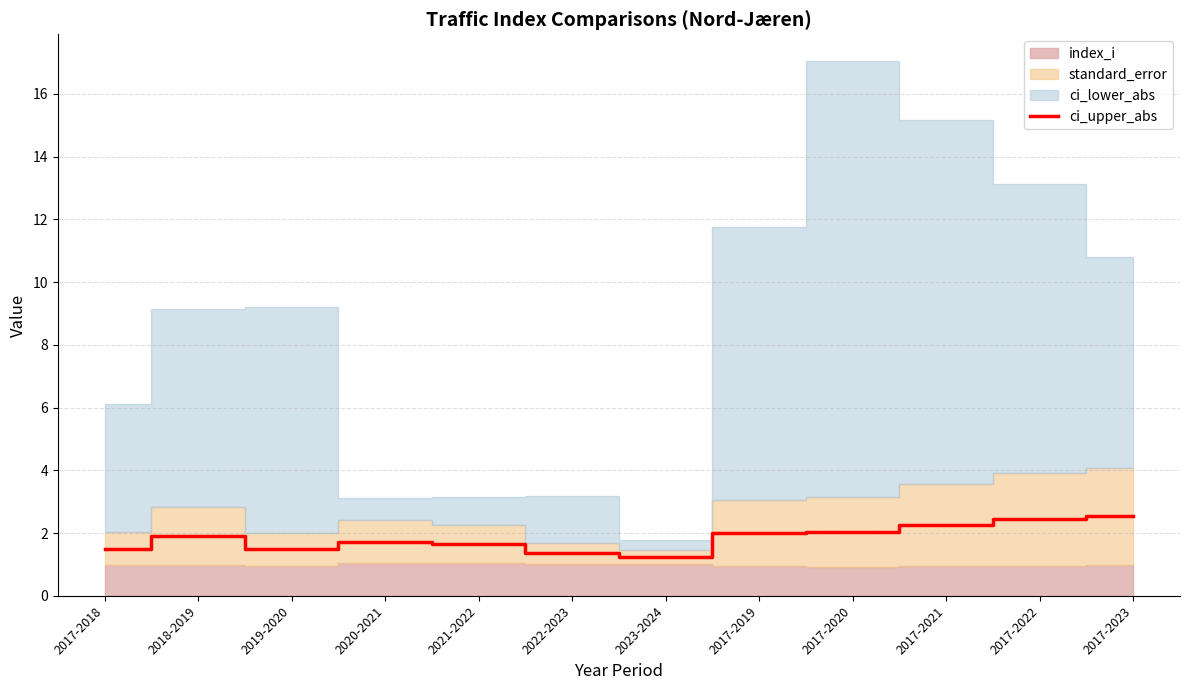

What is the difference between the maximum and minimum values?

1.3